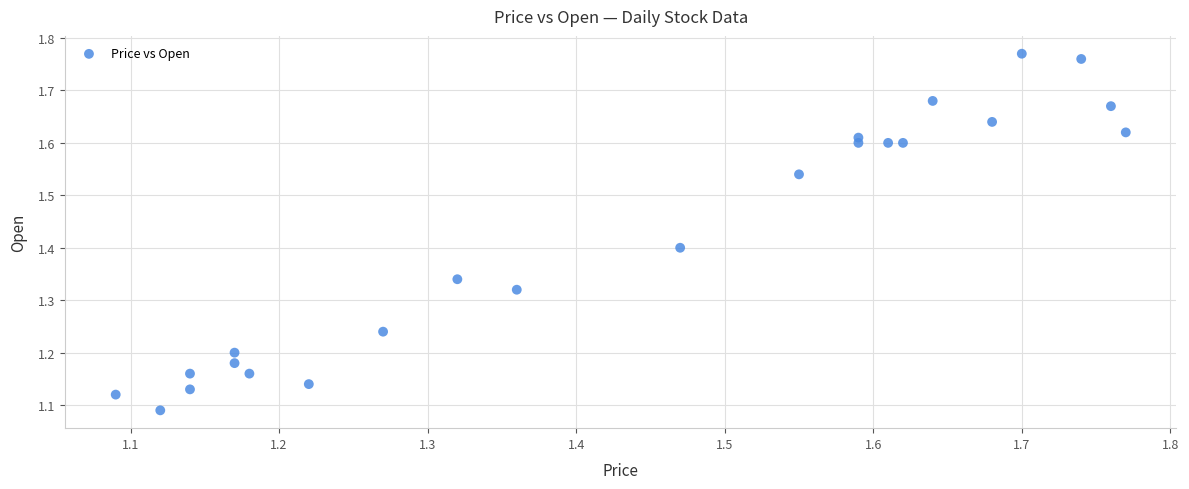

What is the range of Y values (max minus min)?

0.7